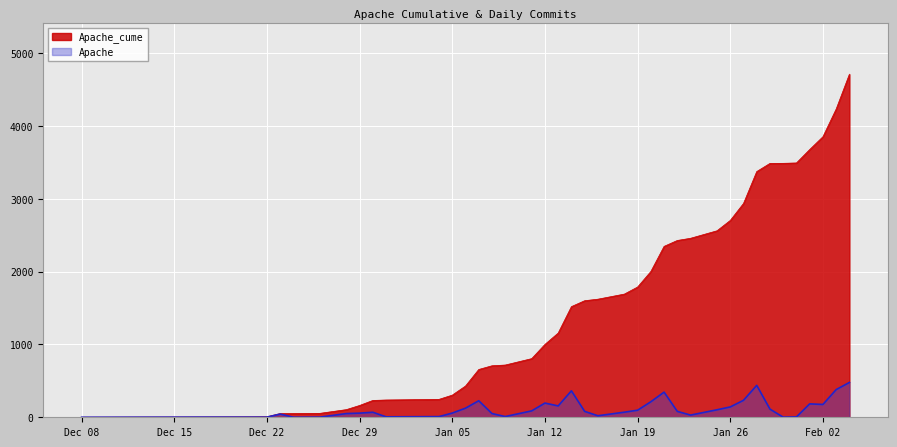

What is the maximum value shown in the chart?

4709